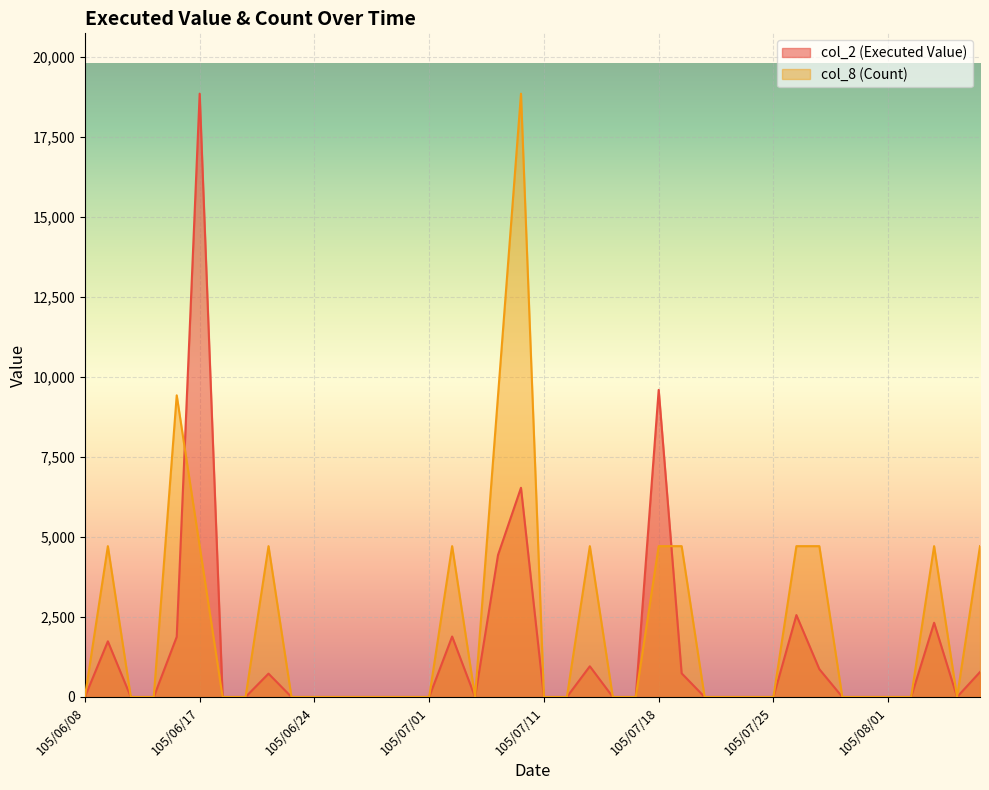

What is the label of the 16th point from the right?

105/07/15